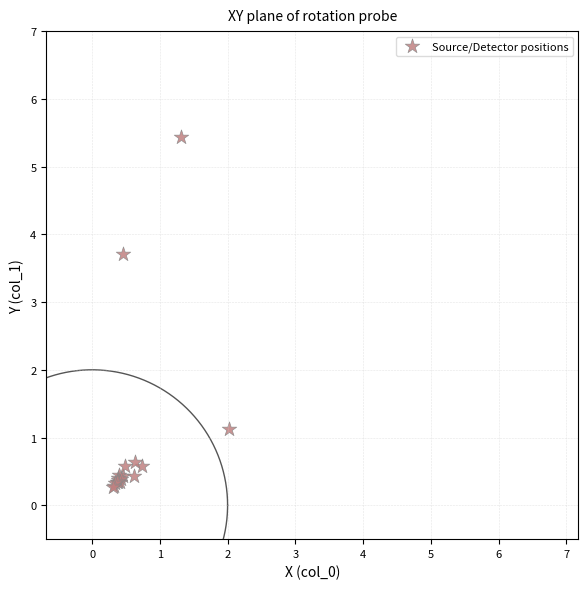

What Y value in the scatter plot is closest to 2?

1.1